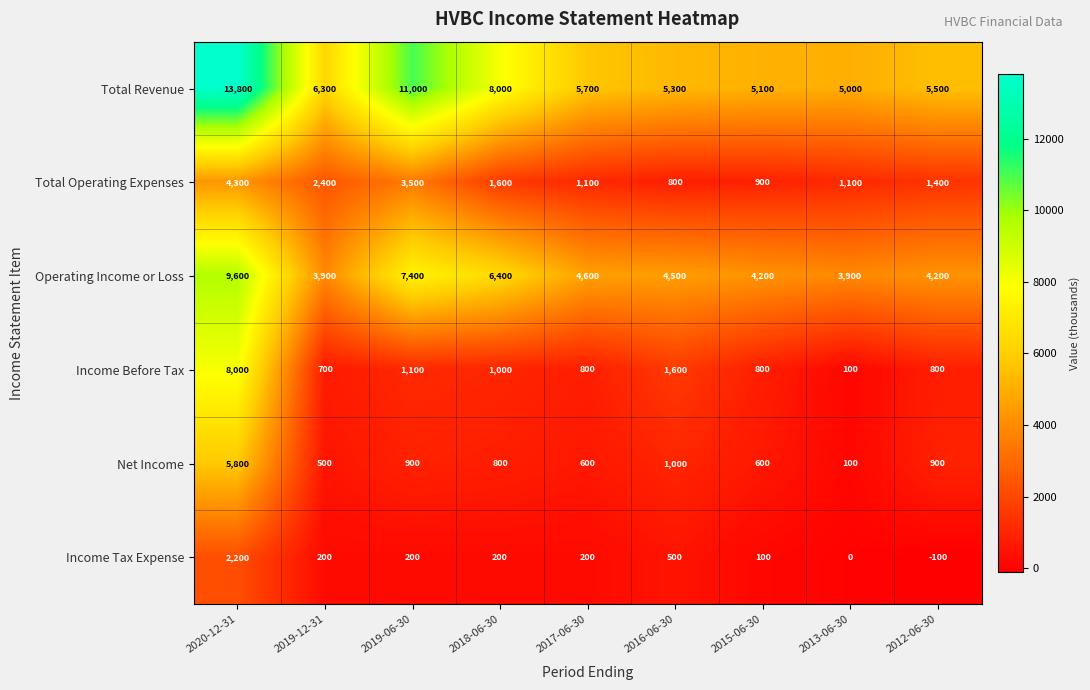

At which category is the sum across all series the highest?

2020-12-31